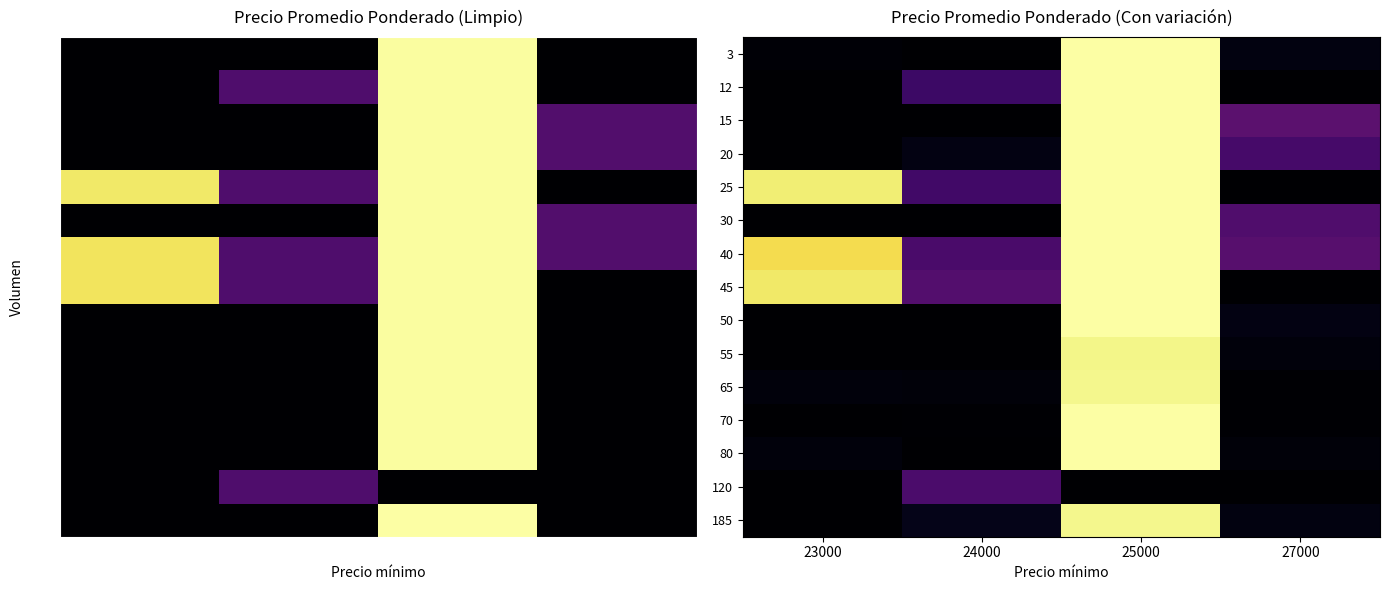

Which category has the highest value across all series?

25000